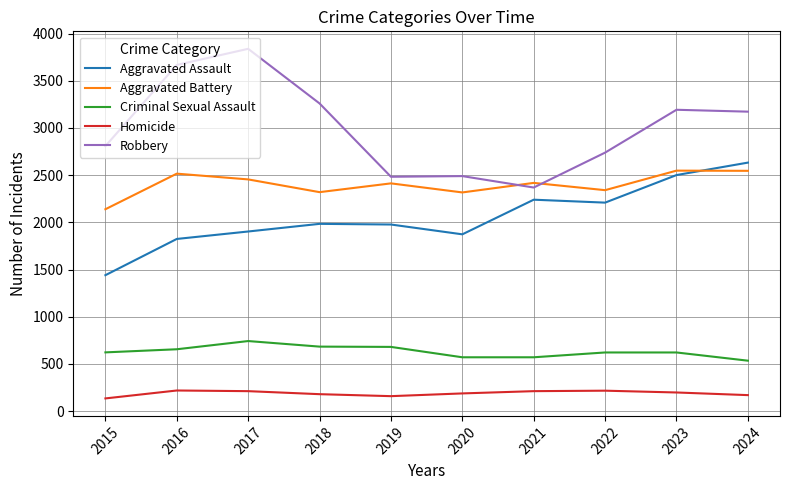

What is the minimum value for Robbery?

2369